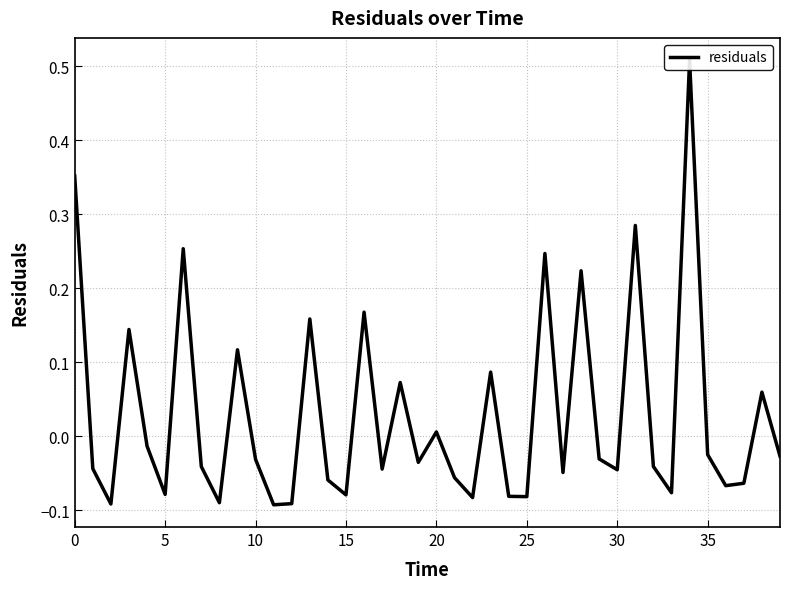

What is the change in value from 11 to 32?

+0.1